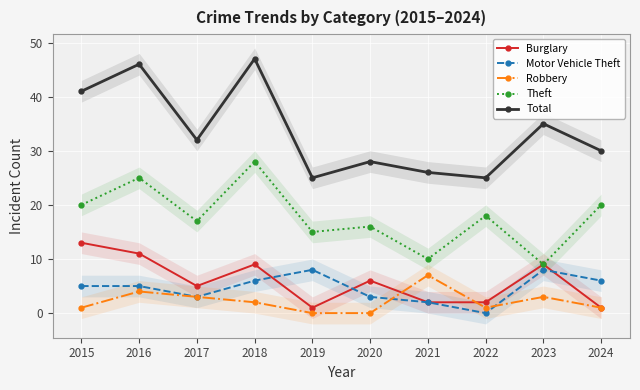

True or false: Robbery and Motor Vehicle Theft intersect in this chart.

True